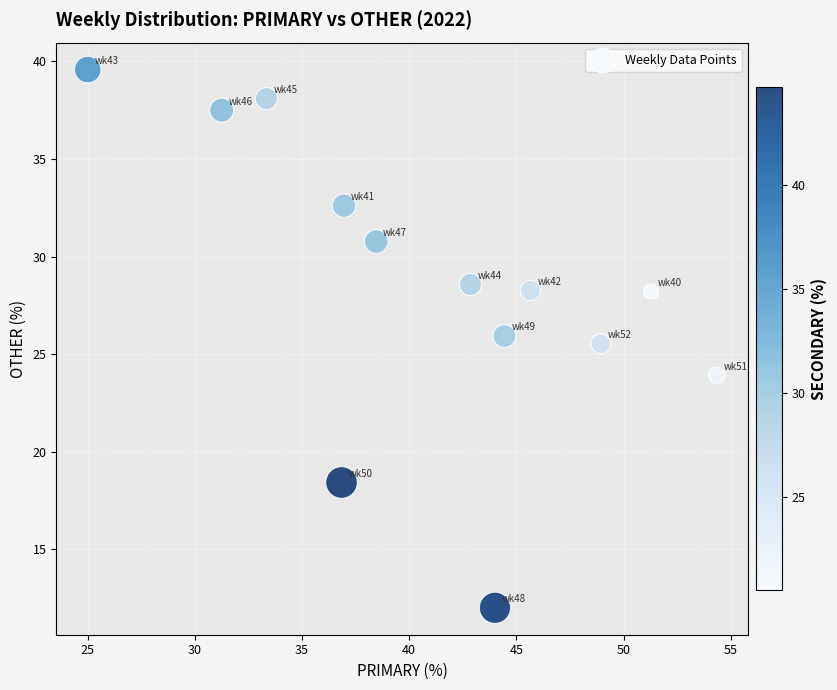

What is the range of X values (max minus min)?

29.3